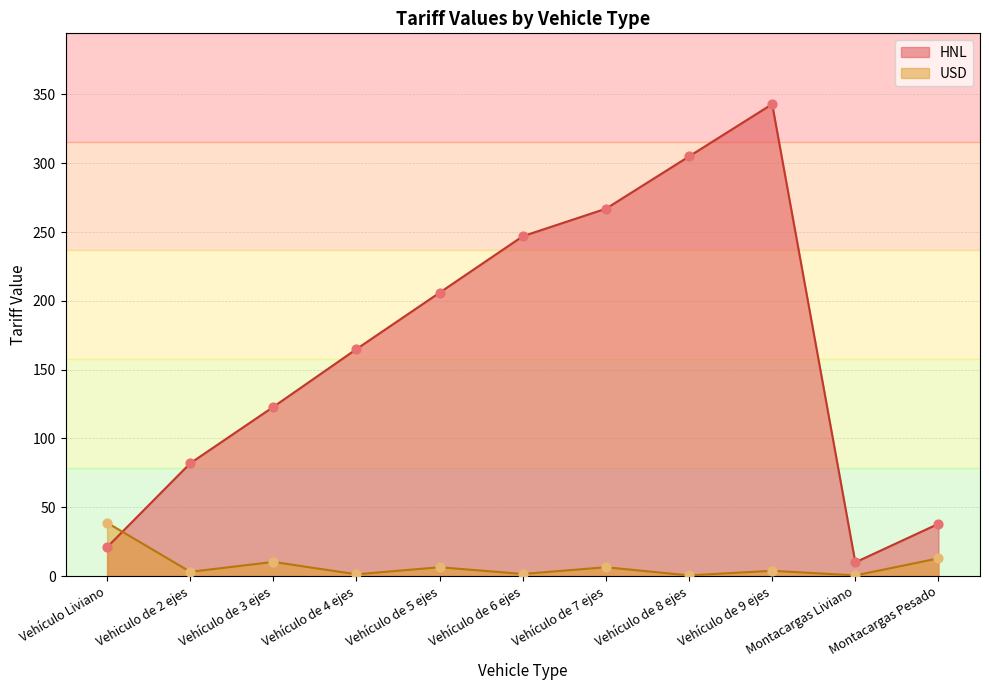

At how many categories does at least one series exceed 34?

10